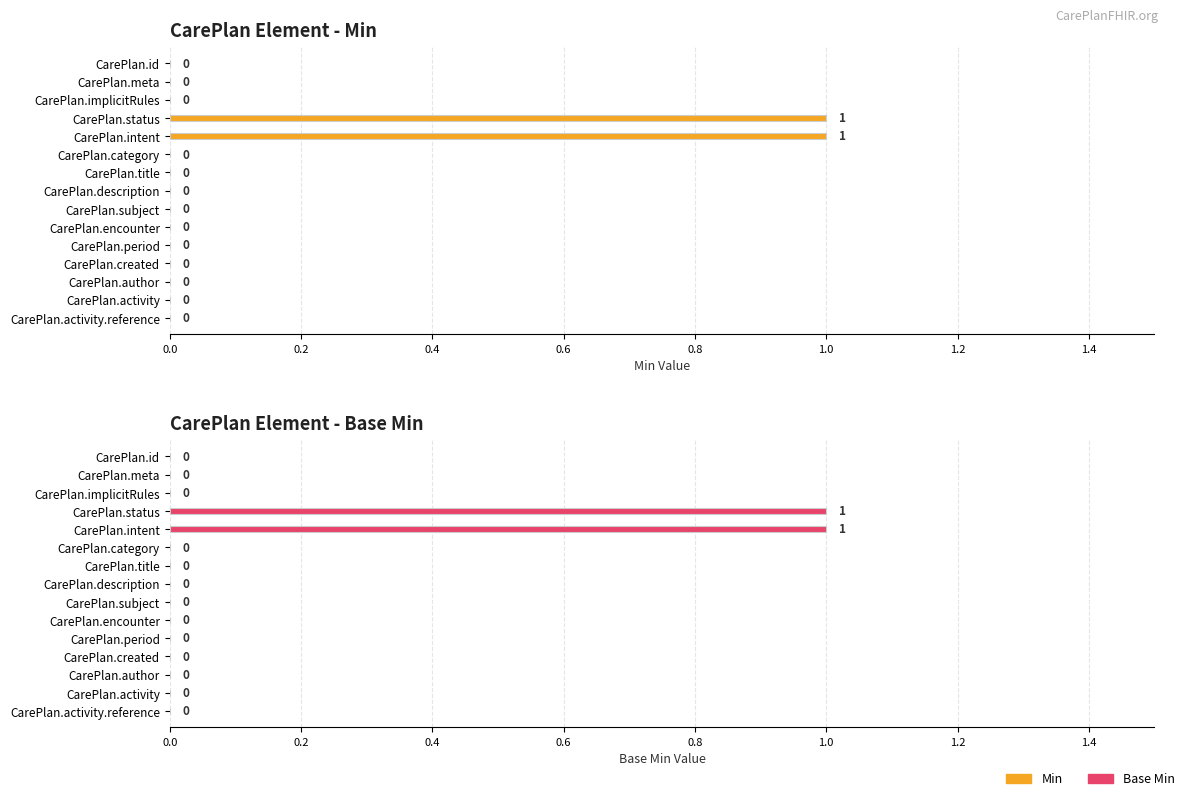

At how many categories does at least one series exceed 0?

2